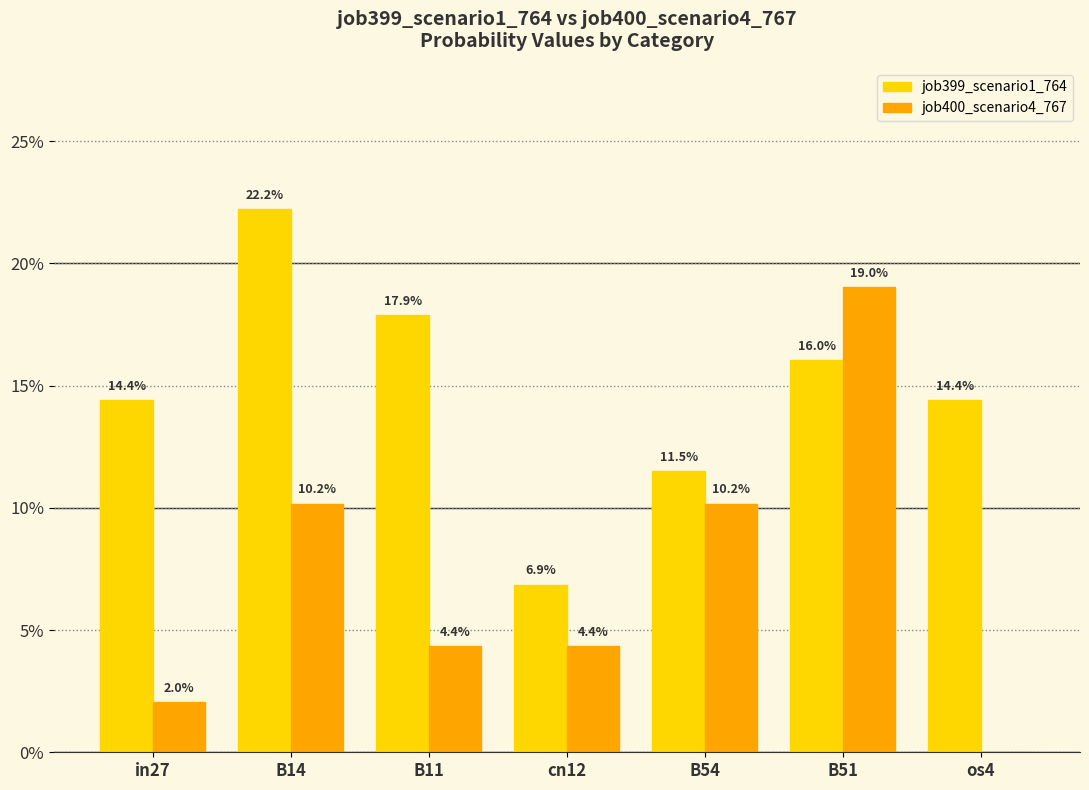

True or false: job400_scenario4_767 has a value of 0.0 at cn12.

False